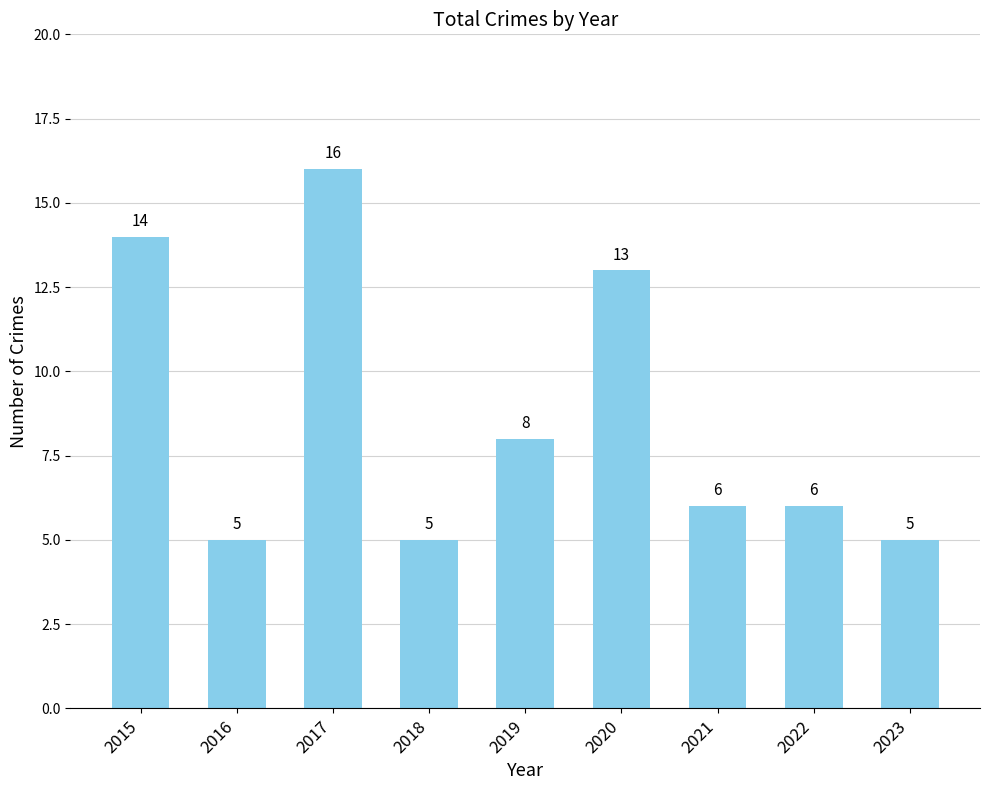

At which category does the chart reach its peak across all series?

2017